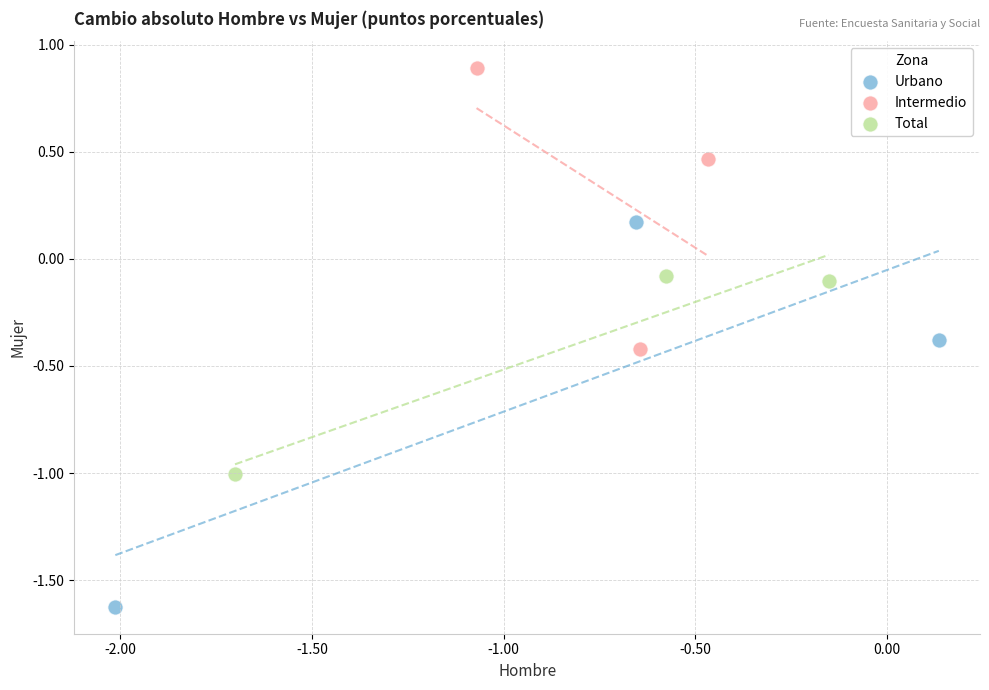

Which series reaches the maximum Y coordinate?

Intermedio